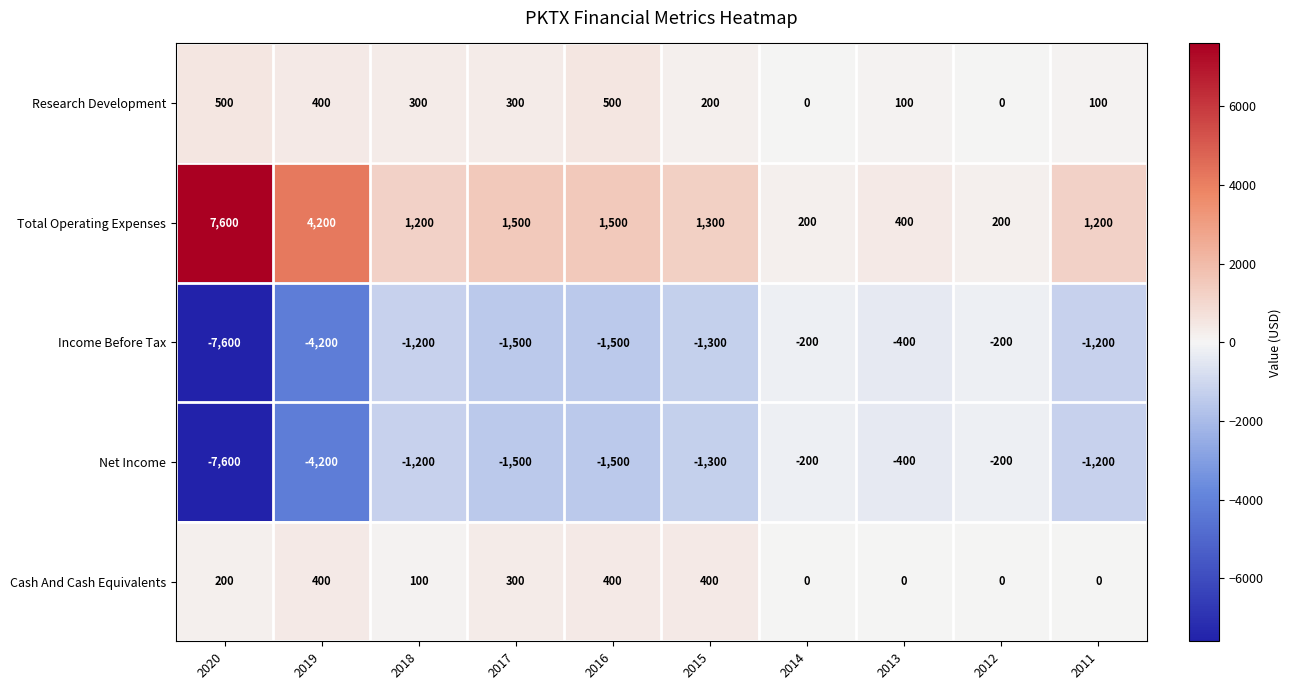

Is it true that Research Development equals 201 at 2017?

False